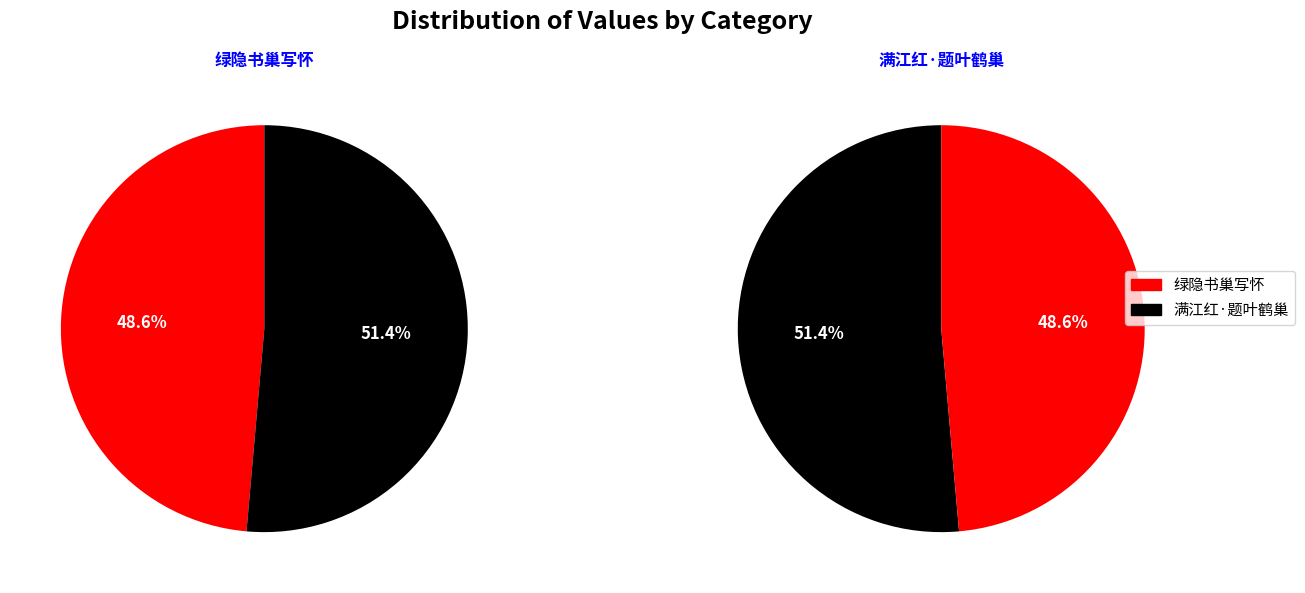

How many slices are in this pie chart?

2